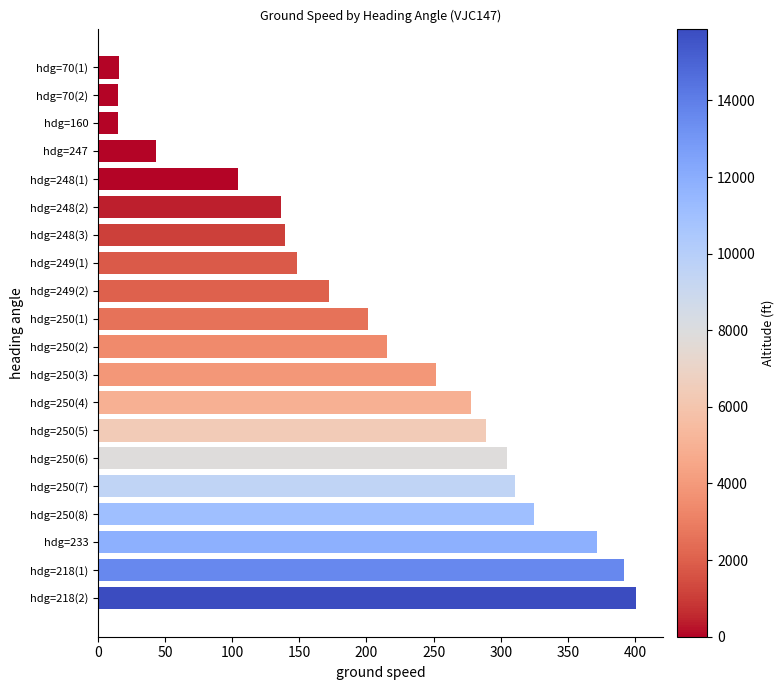

The value at hdg=247 is 26. True or false?

False